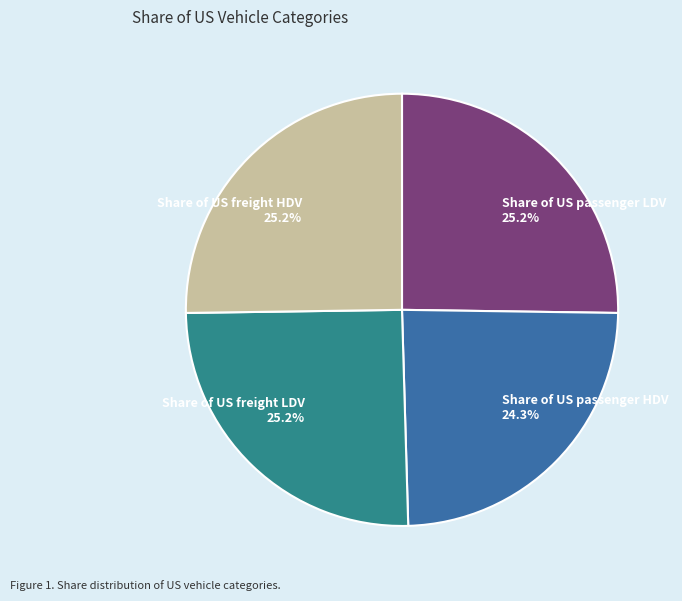

What is the smallest slice in the pie chart?

Share of US passenger HDV